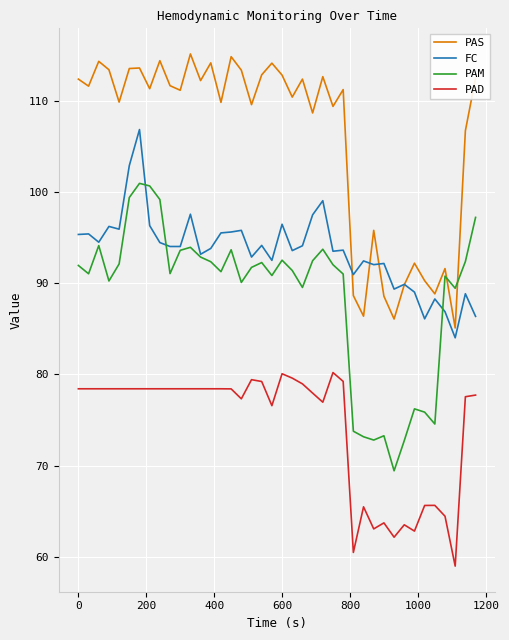

Which series has the largest total across all categories?

PAS